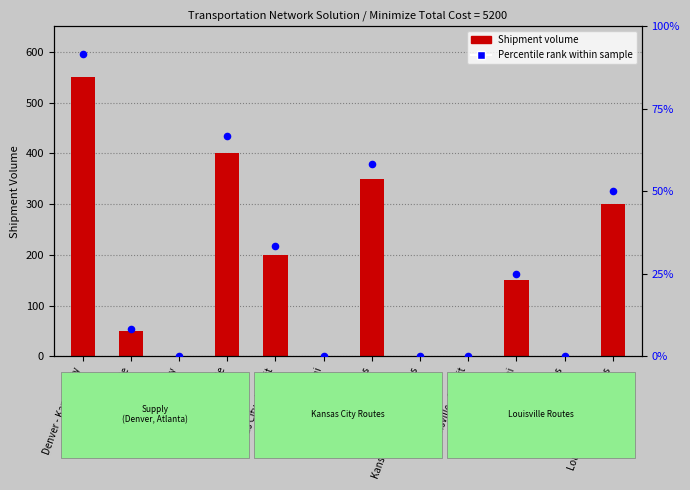

What are all the series names shown in the legend?

Shipment Volume, Percentile rank within sample